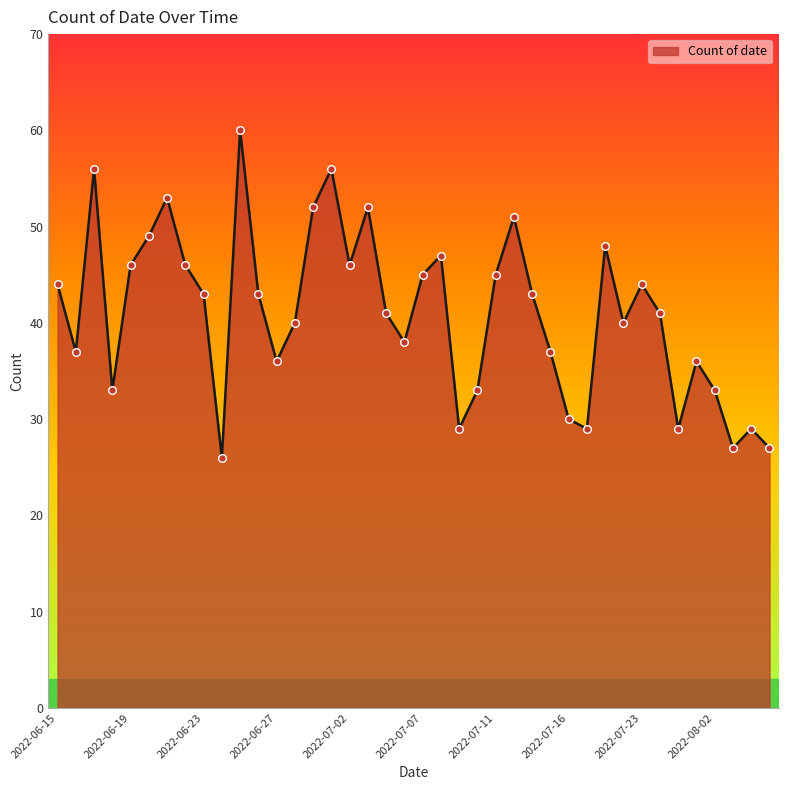

What is the smallest value displayed?

26